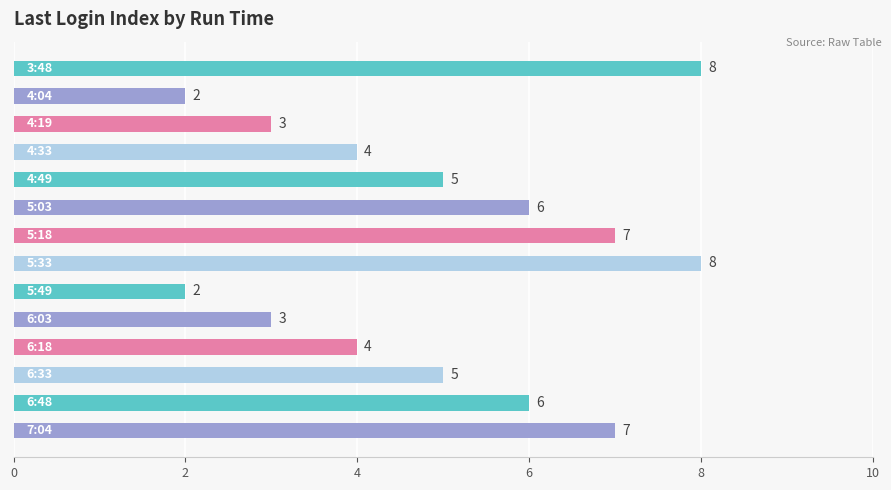

How many values are between 3 and 7?

10